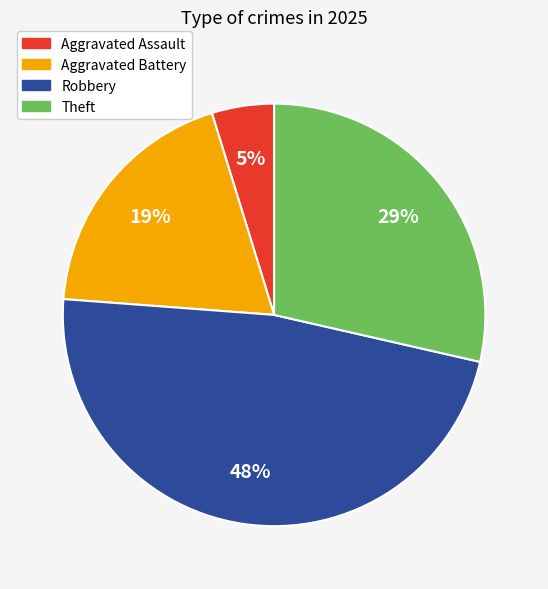

Is it true that Theft is 23% of the pie?

False